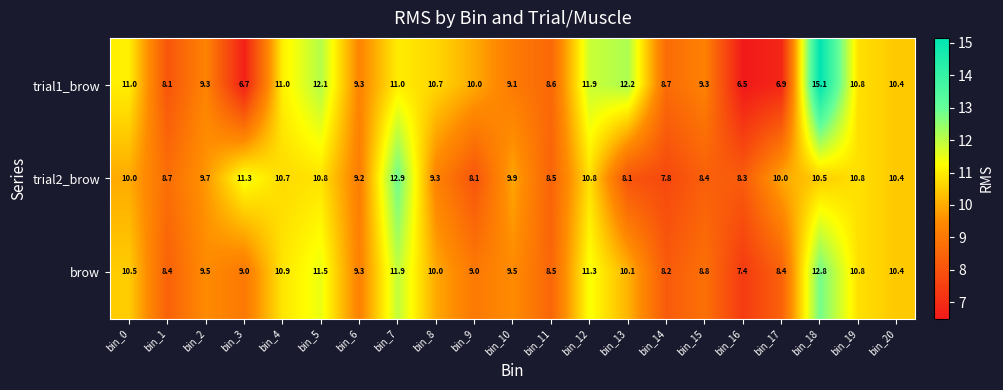

Rank the series by their average value, from highest to lowest.

trial1_brow, brow, trial2_brow